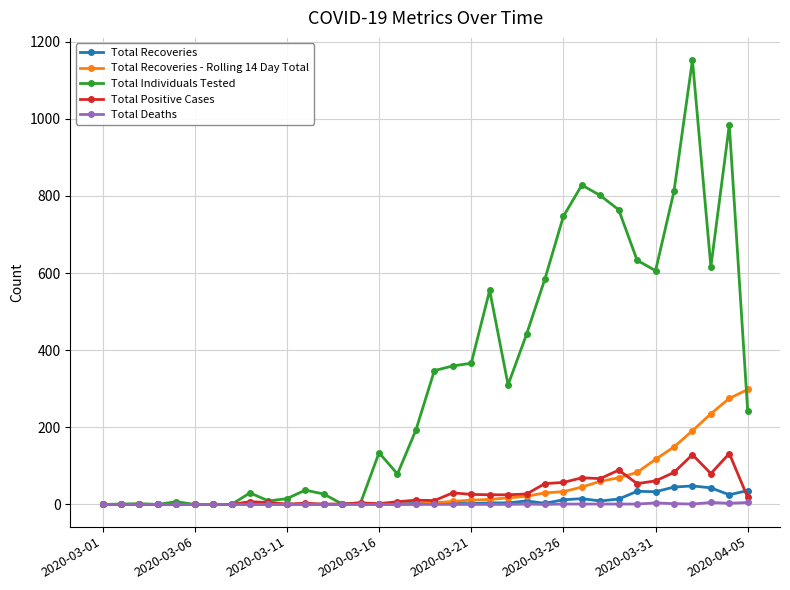

Which series has the largest total across all categories?

Total Individuals Tested